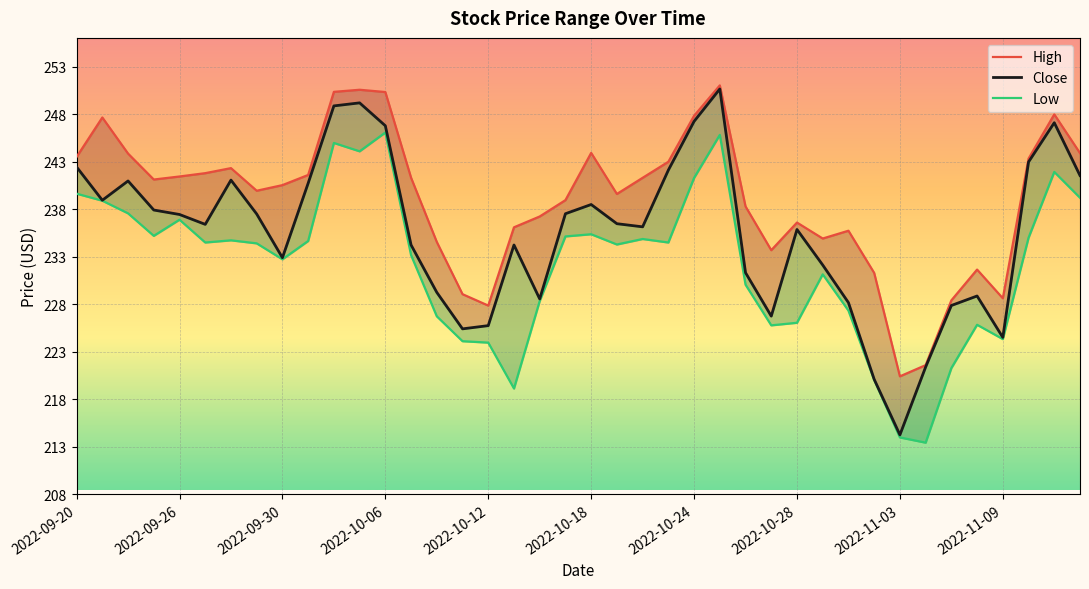

True or false: High and Close intersect in this chart.

False